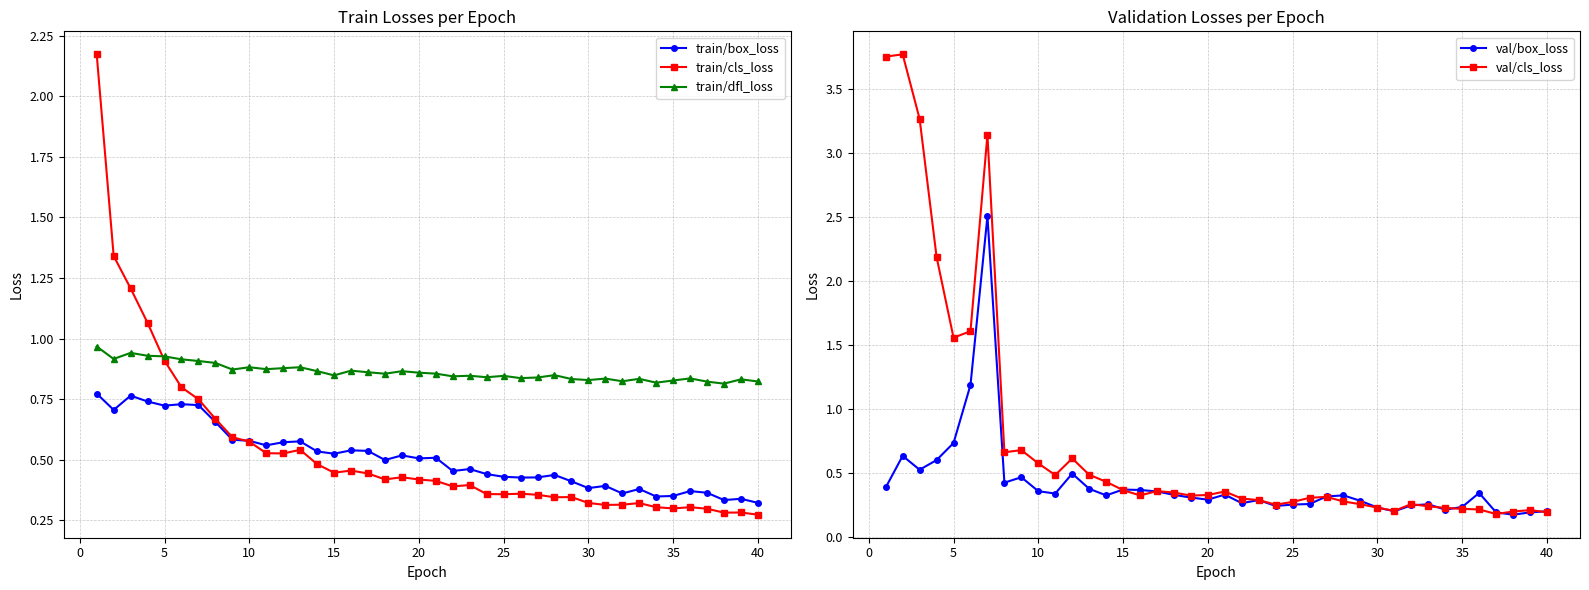

What is the difference between the maximum and minimum values in the train/box_loss series?

0.5